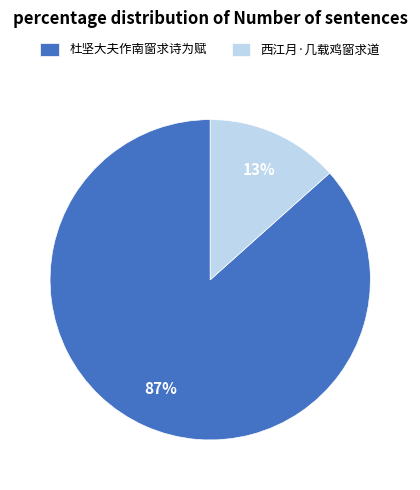

To the nearest percent, what is the average slice percentage?

50%